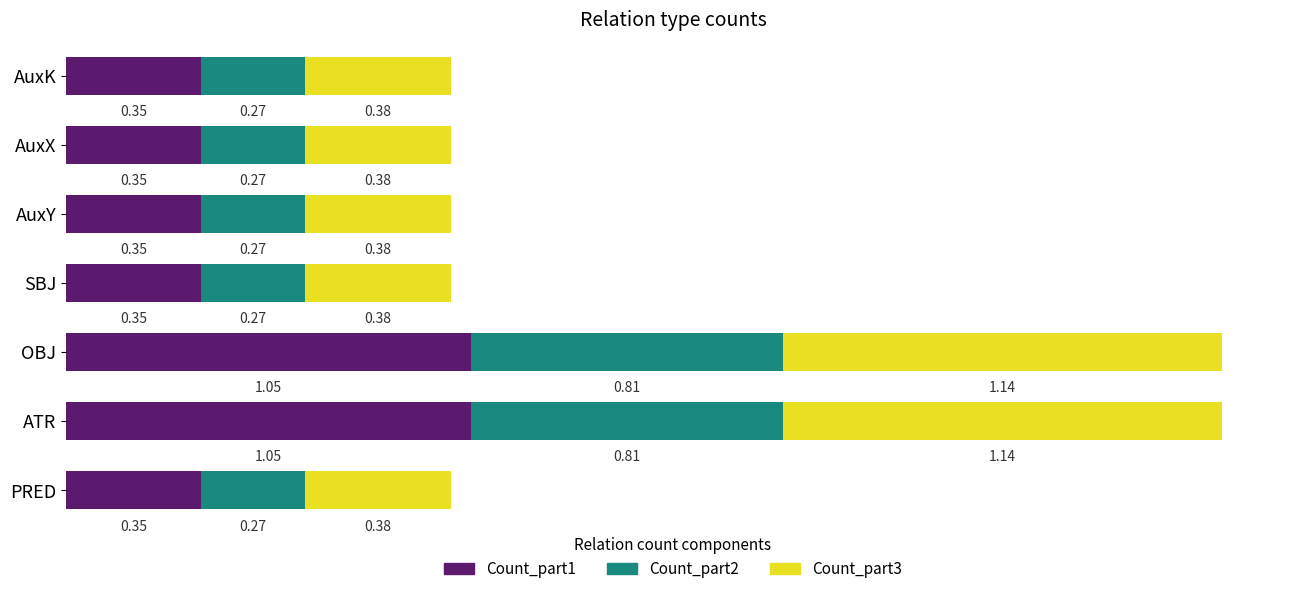

What is the sum of all Count_part1 values?

3.9